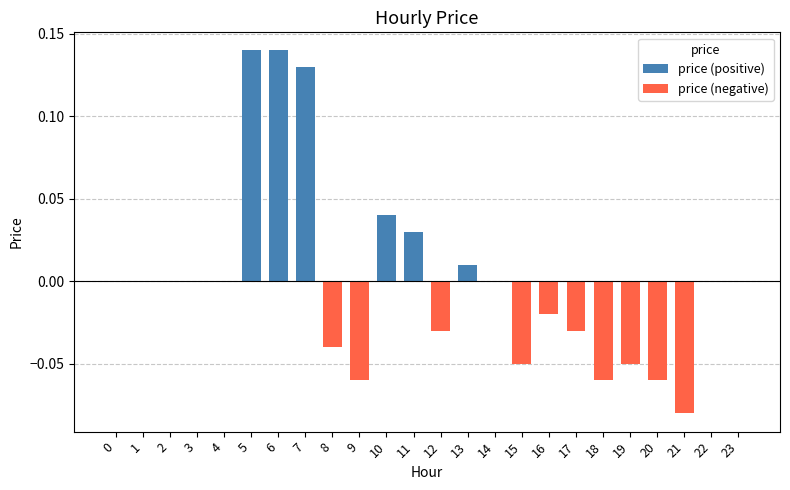

How many values in price (negative) are below zero?

10